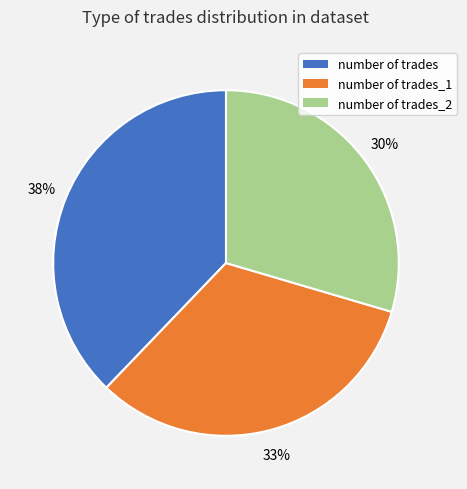

Does any single category account for the majority?

No